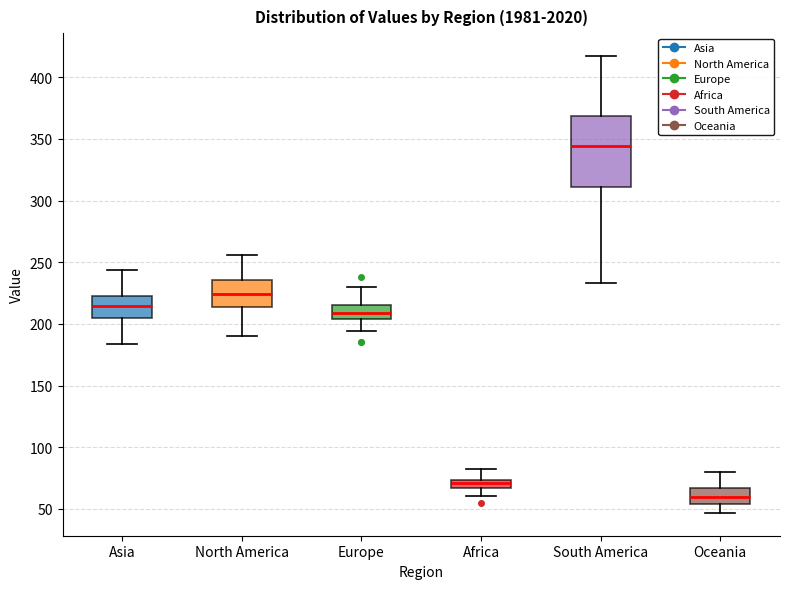

Which box has the lowest median line?

Oceania